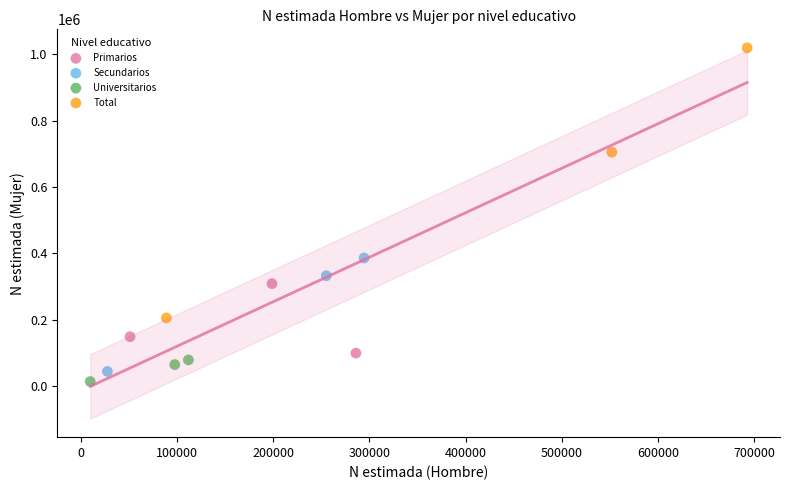

Which series reaches the maximum Y coordinate?

Total